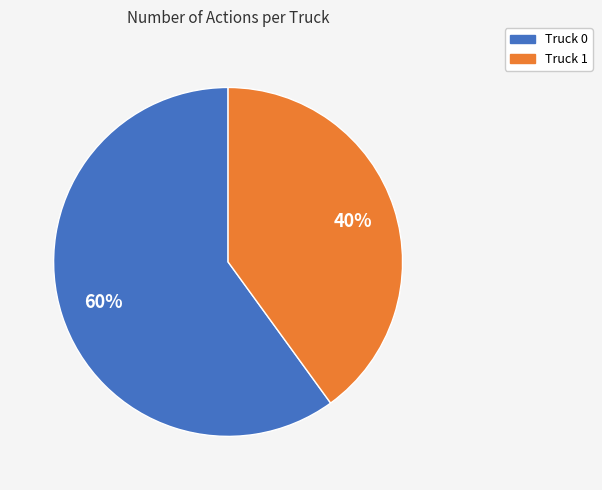

Is there a majority slice in this chart?

Yes